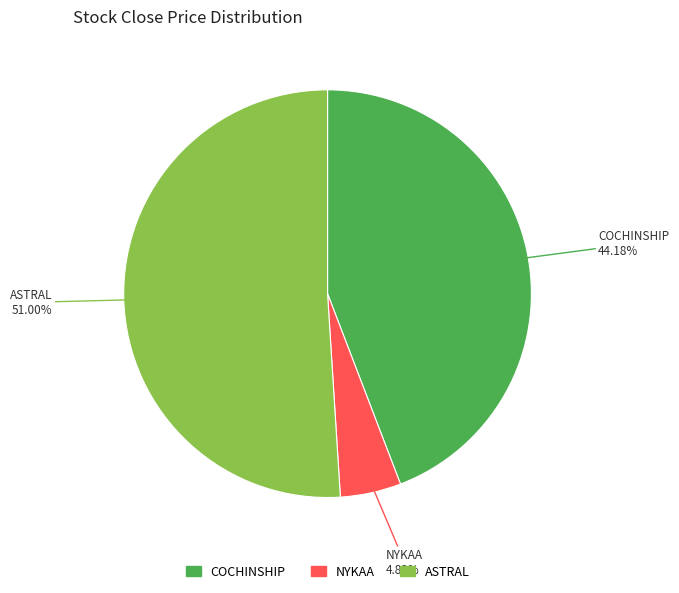

Is it true that ASTRAL is 51% of the pie?

True